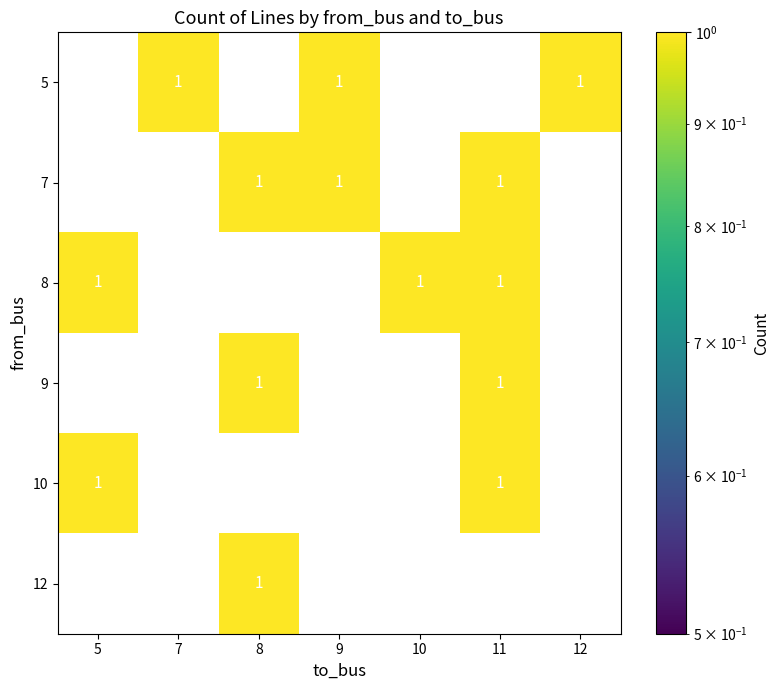

The 10 series shows 1 at 11. True or false?

True